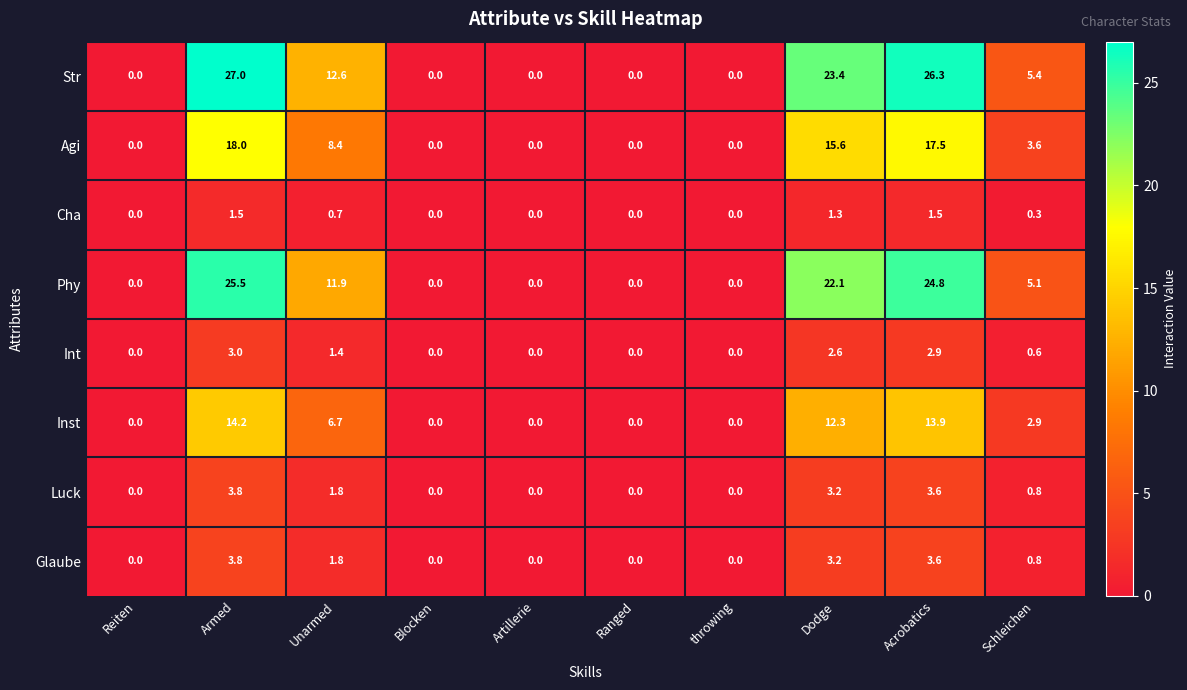

What is the highest value of the Phy series?

25.5